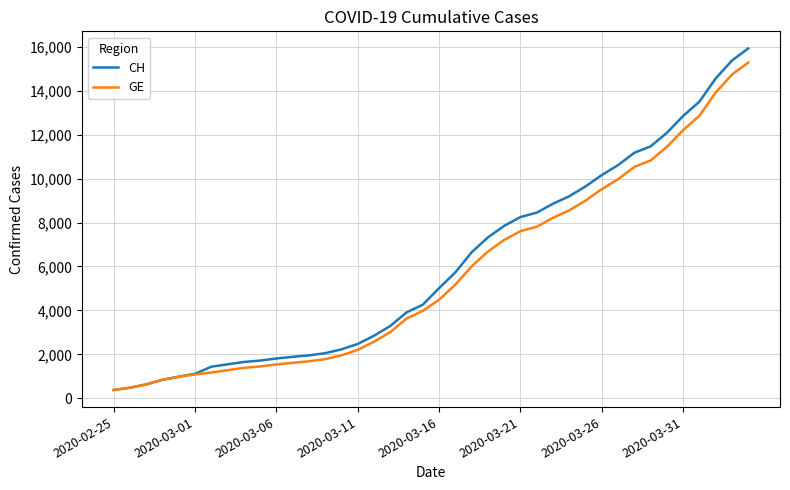

What is the minimum value for CH?

375